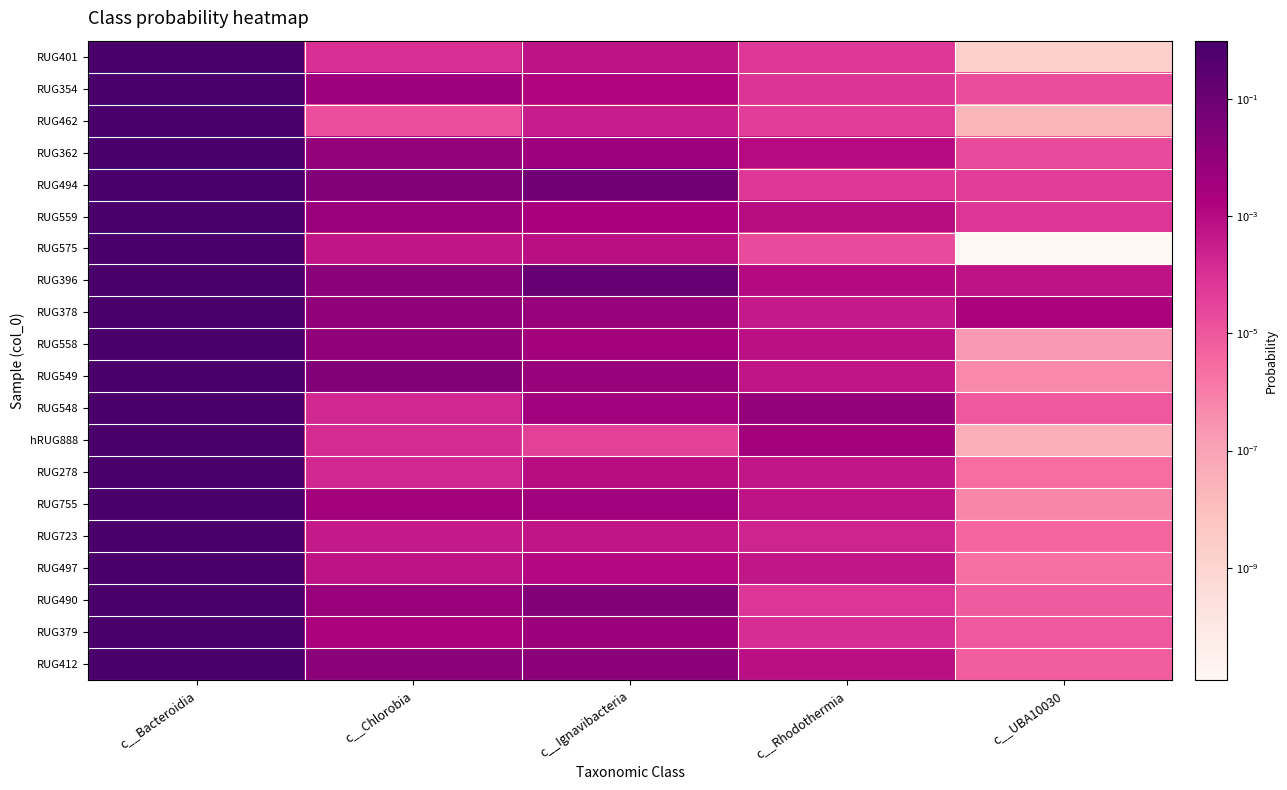

At which category is the sum across all series the highest?

c__Bacteroidia